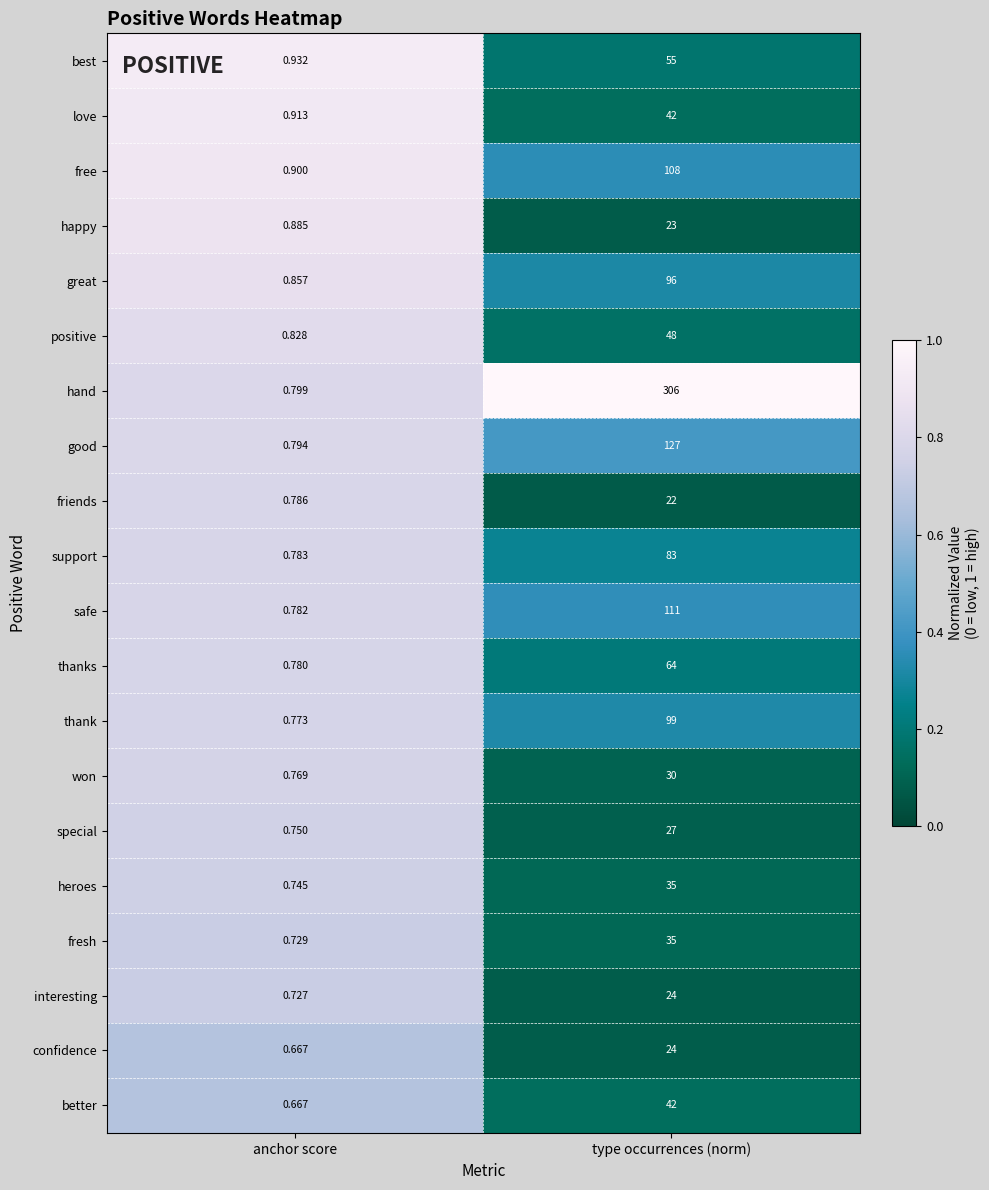

Rank the categories by thank value from lowest to highest.

anchor score, type occurrences (norm)